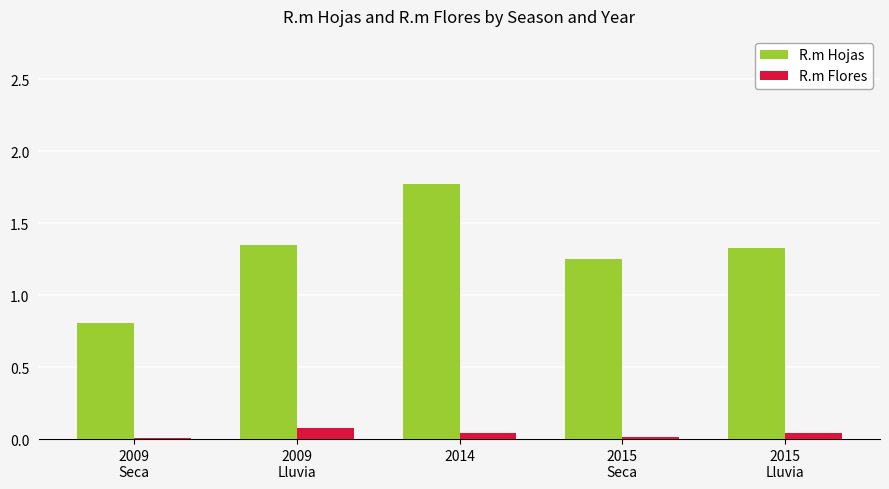

Is it true that R.m Flores equals 0.0 at 2014?

True